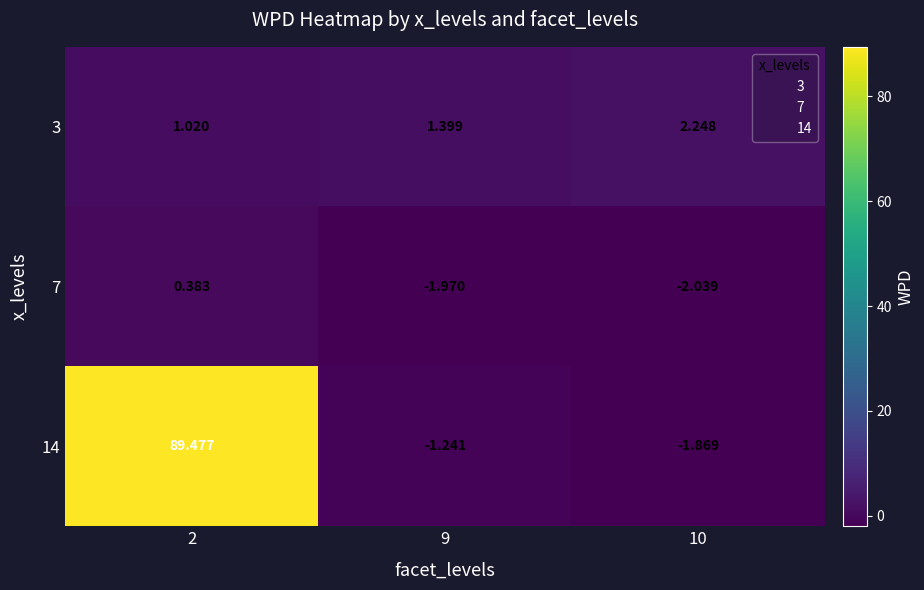

How many data points does each series have?

3